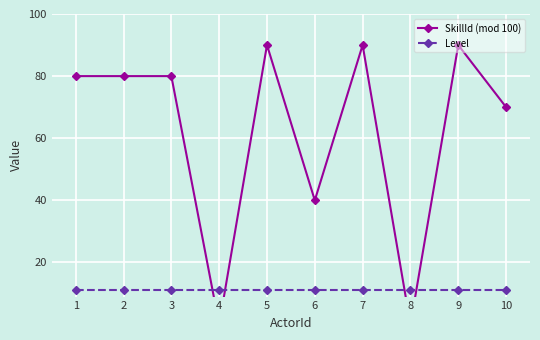

Between 5 and 9, which series saw the biggest shift?

SkillId (mod 100)